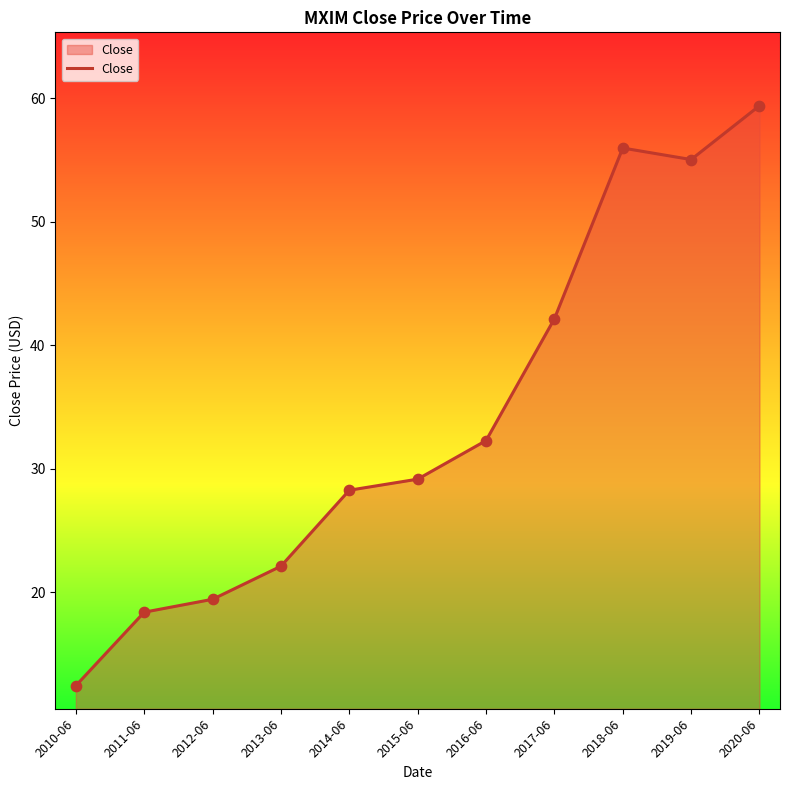

Between 2018-06 and 2013-06, which is larger?

2018-06